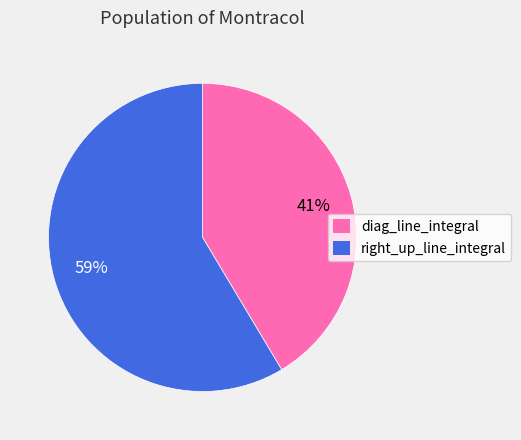

What percentage is the diag_line_integral slice, to the nearest percent?

41%